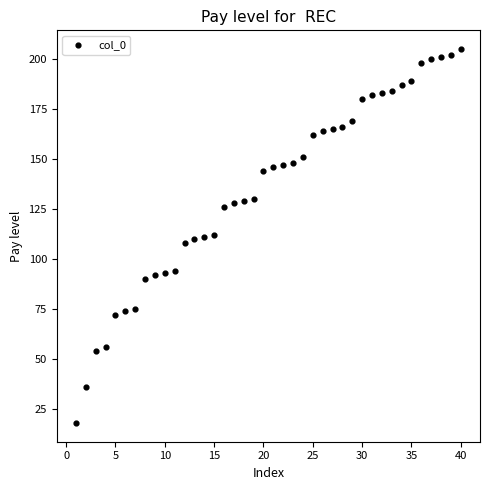

What is the range of Y values (max minus min)?

187